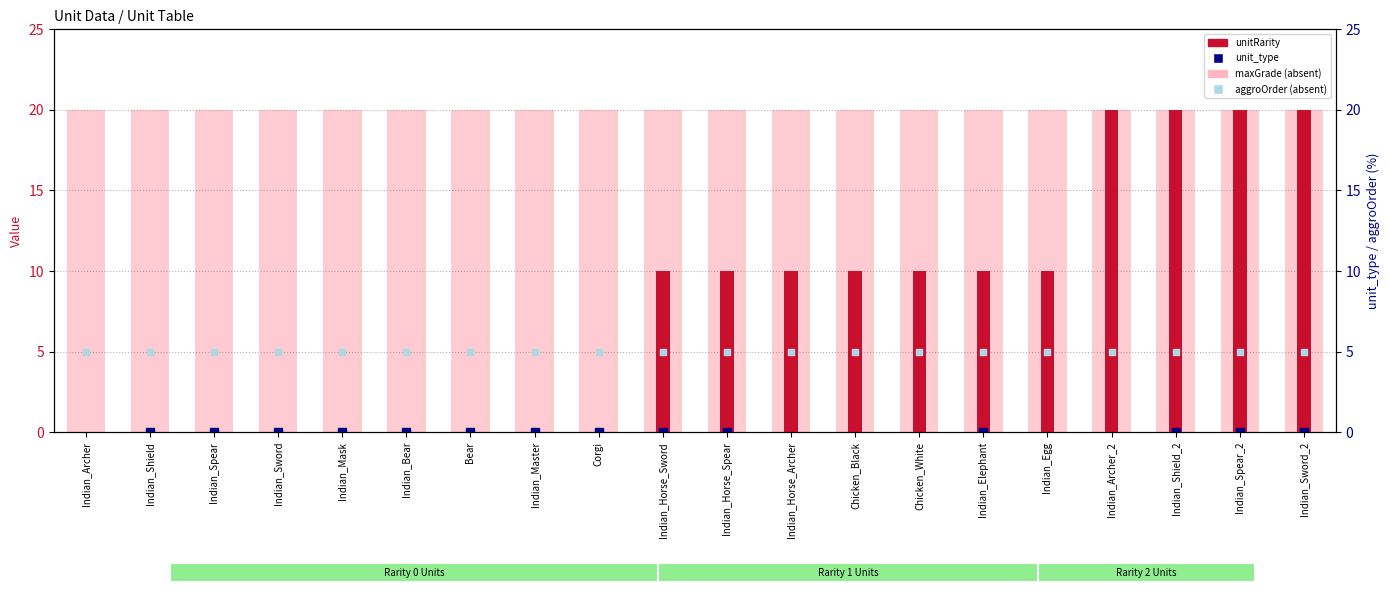

Which series has the largest total across all categories?

maxGrade (absent-style)